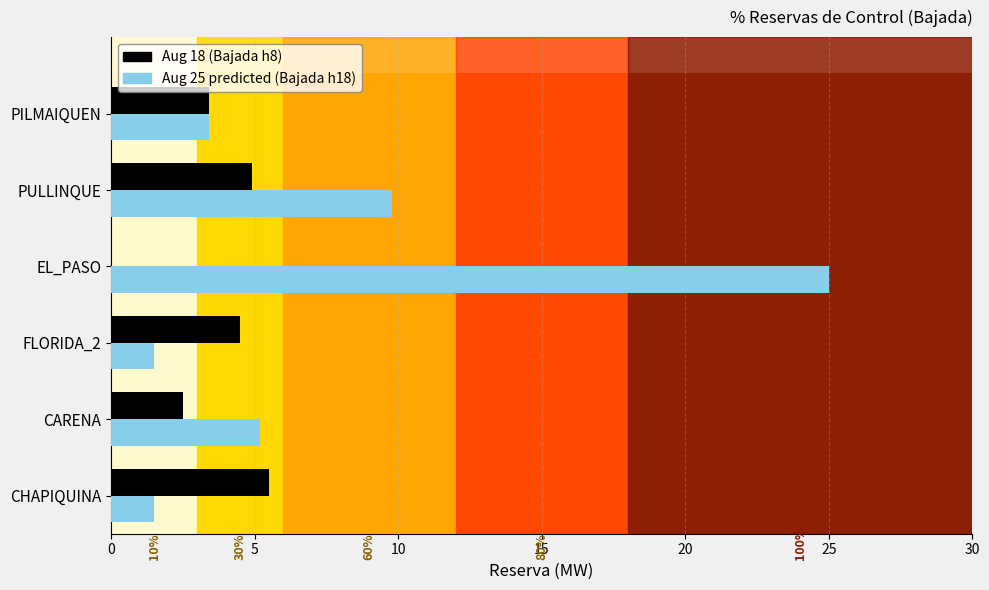

Which series has the largest range (max minus min)?

Aug 25 predicted (Bajada h18)